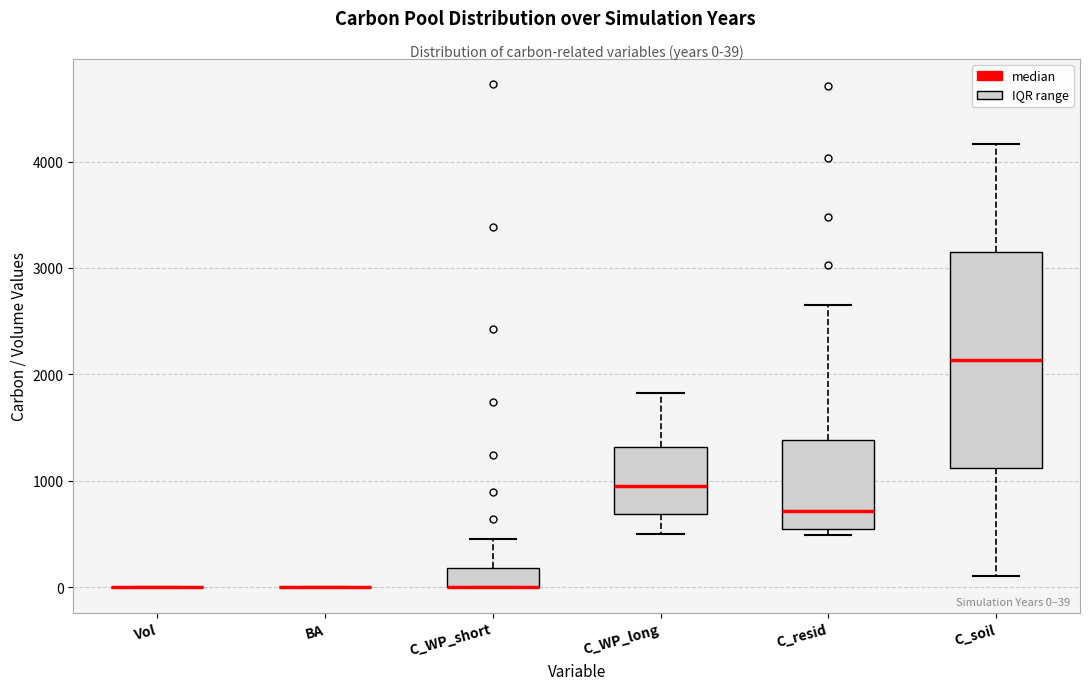

Comparing the boxes themselves (not the whiskers), which one is the tallest?

C_soil